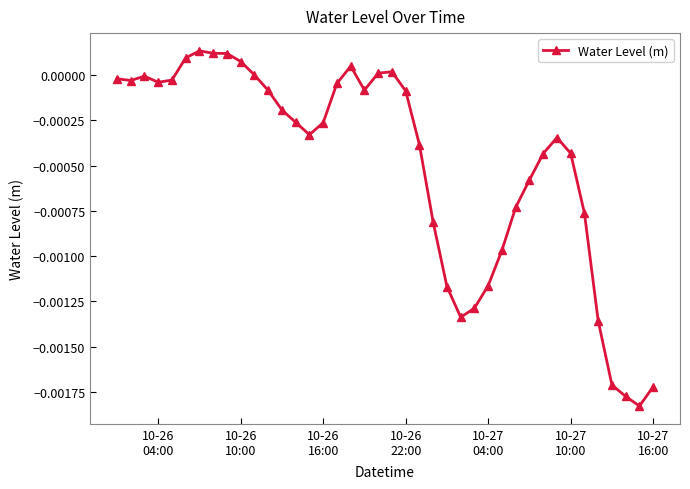

True or false: the data has more than 2 interior local peaks.

True